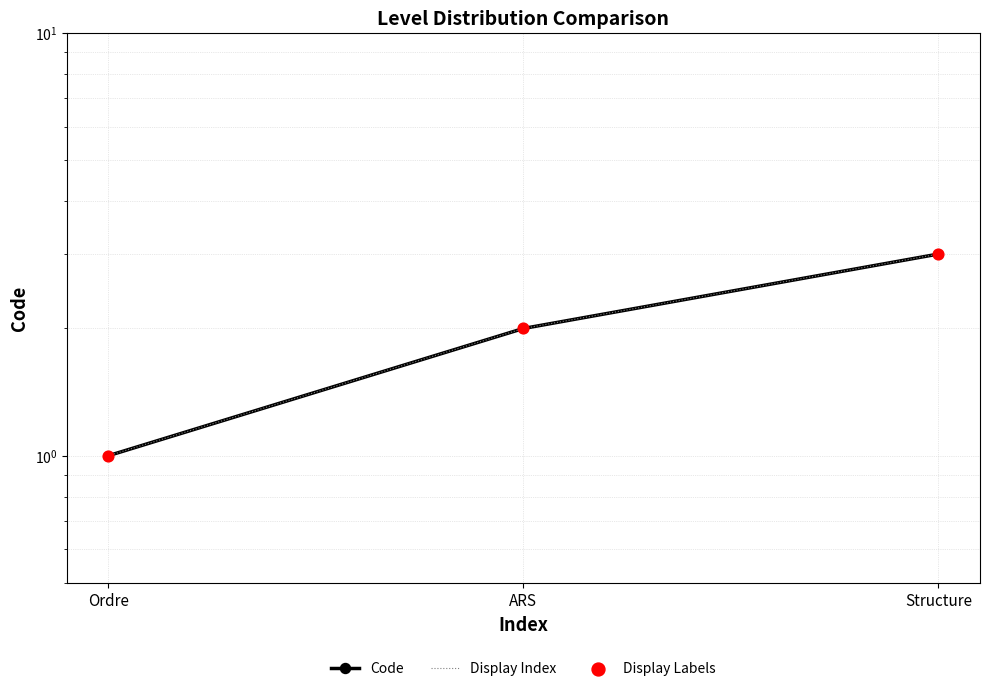

At which category is the sum across all series the highest?

Structure